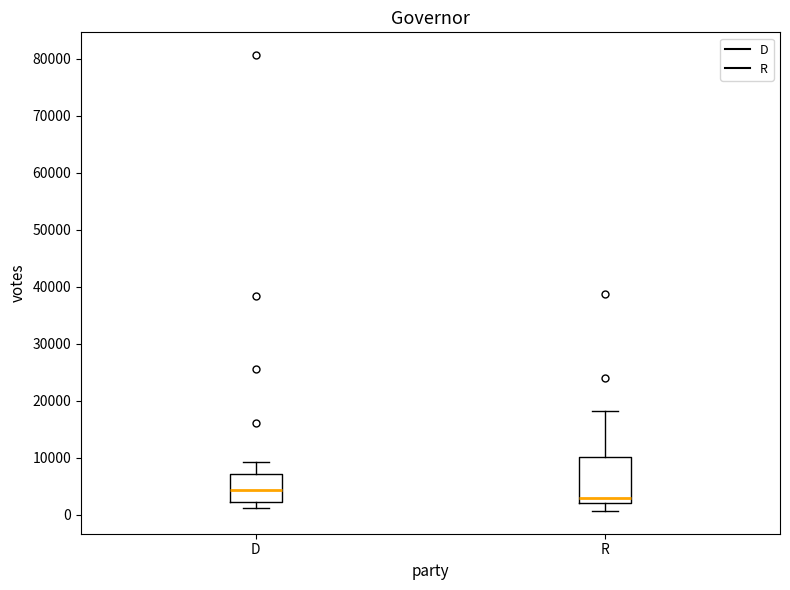

Which box's median line is the lowest?

R